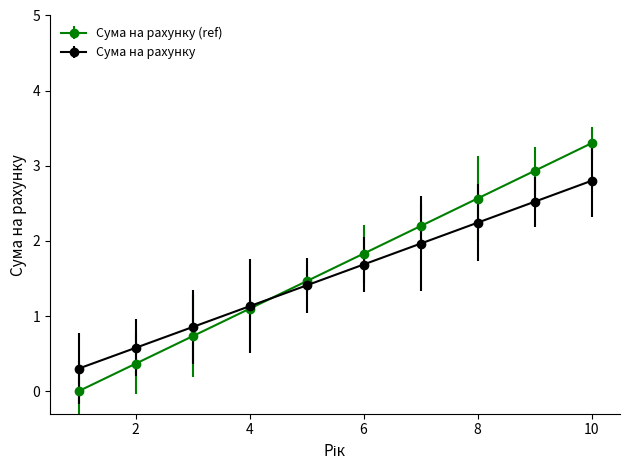

What are all the series names shown in the legend?

Сума на рахунку (ref), Сума на рахунку